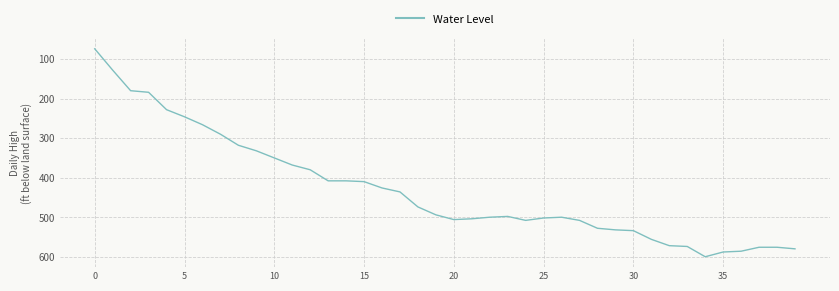

What is the difference between the maximum and minimum values?

526